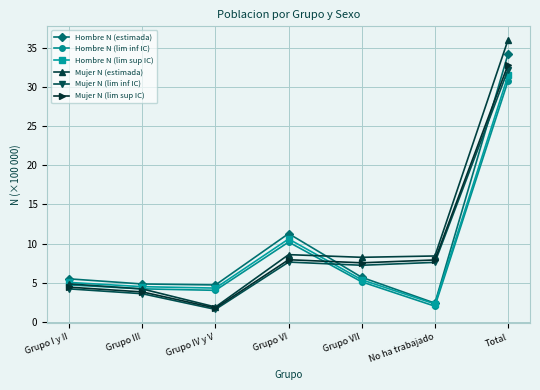

What value does the Mujer N (lim sup IC) series have at Grupo III?

3.8